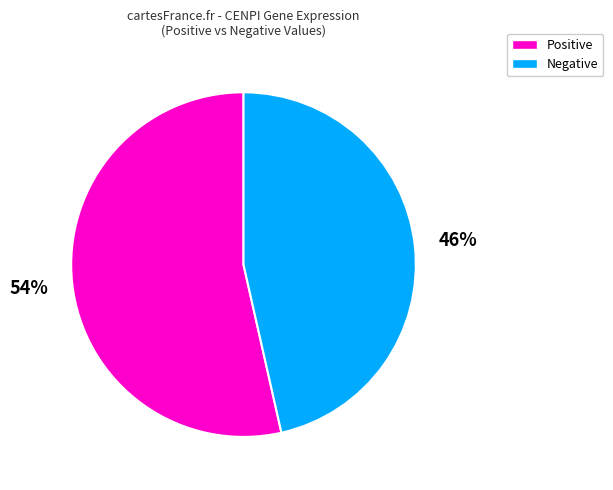

How many segments does this pie chart have?

2